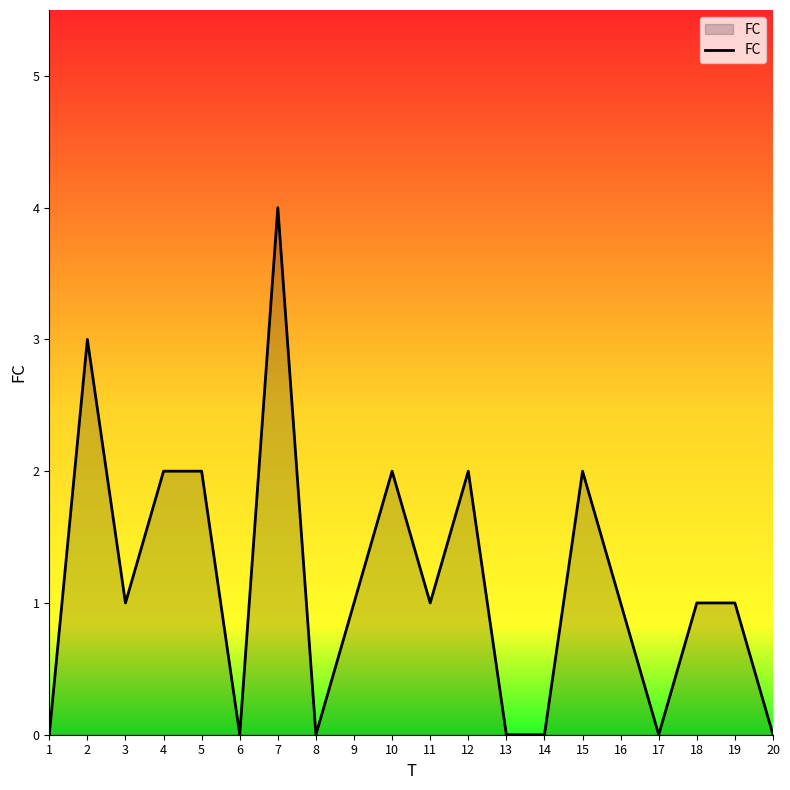

What is the maximum value shown in the chart?

4